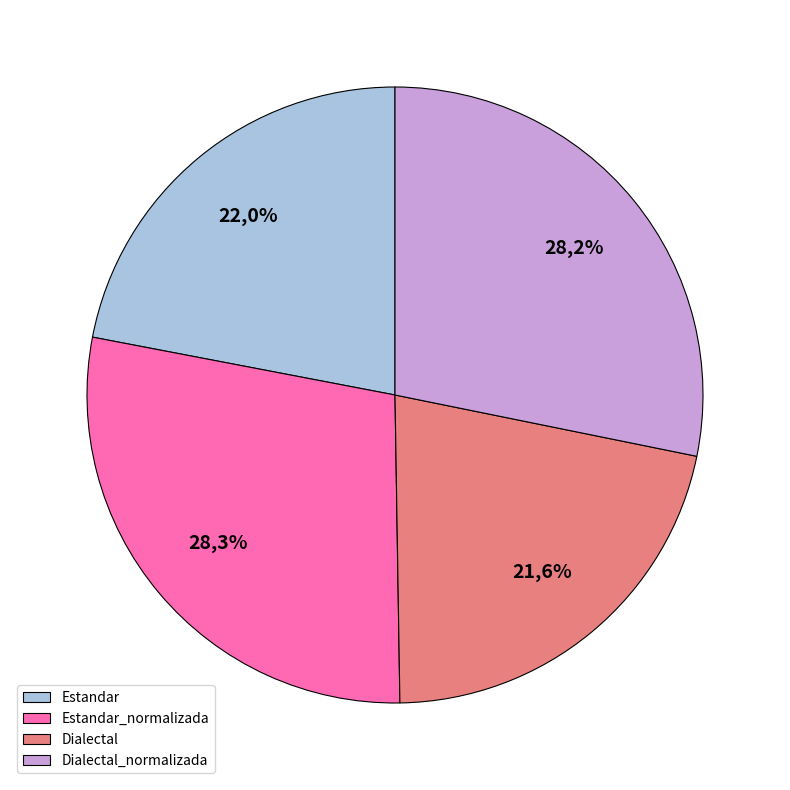

What portion of the pie excludes Estandar_normalizada?

71.7%